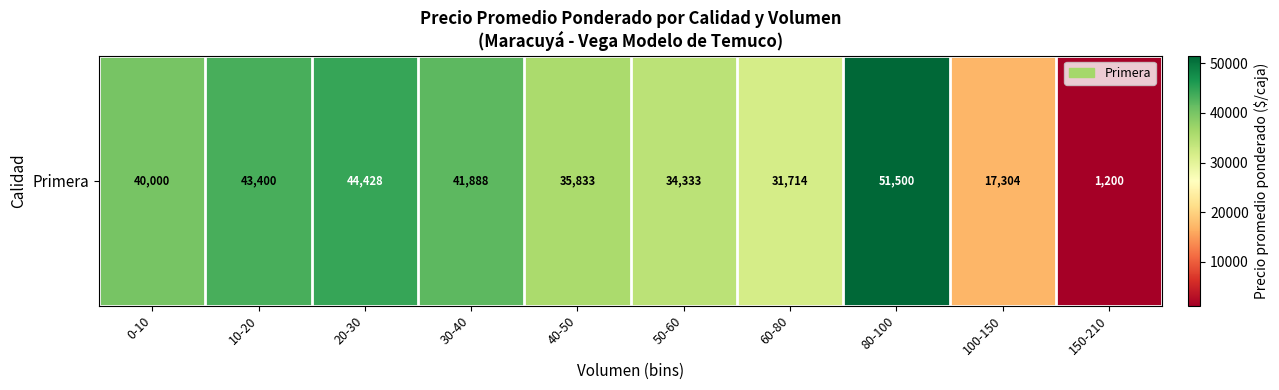

Rank the categories by value from highest to lowest.

80-100, 20-30, 10-20, 30-40, 0-10, 40-50, 50-60, 60-80, 100-150, 150-210